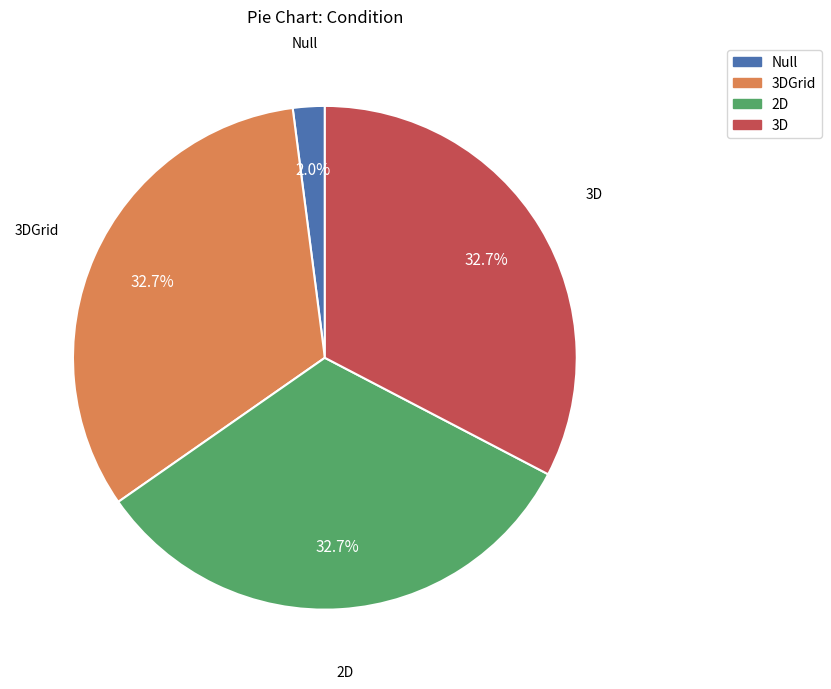

Is there any slice that represents more than half of the pie?

No